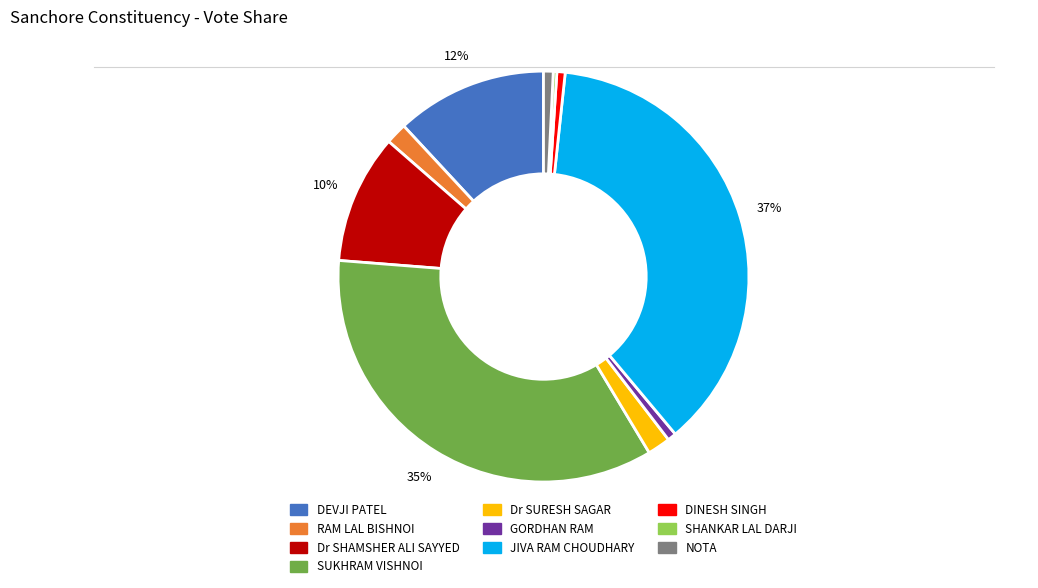

Which slice is the largest?

JIVA RAM CHOUDHARY